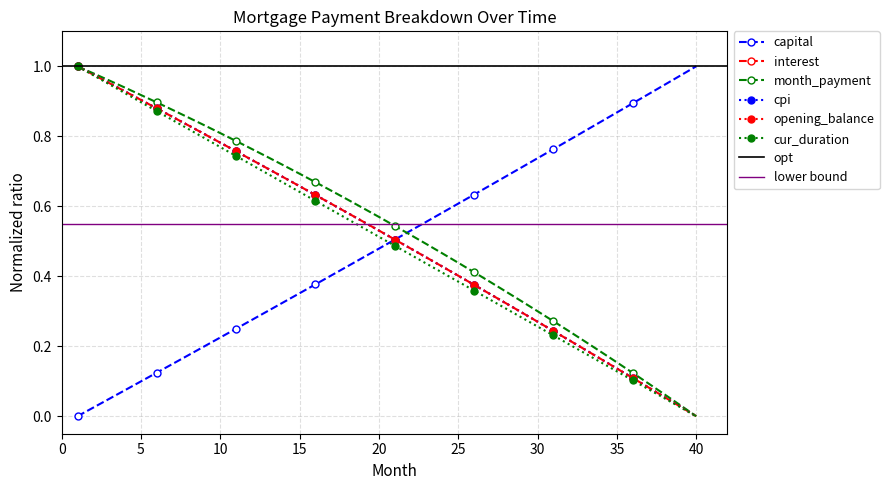

Is it true that interest equals 0.6 at 16?

True